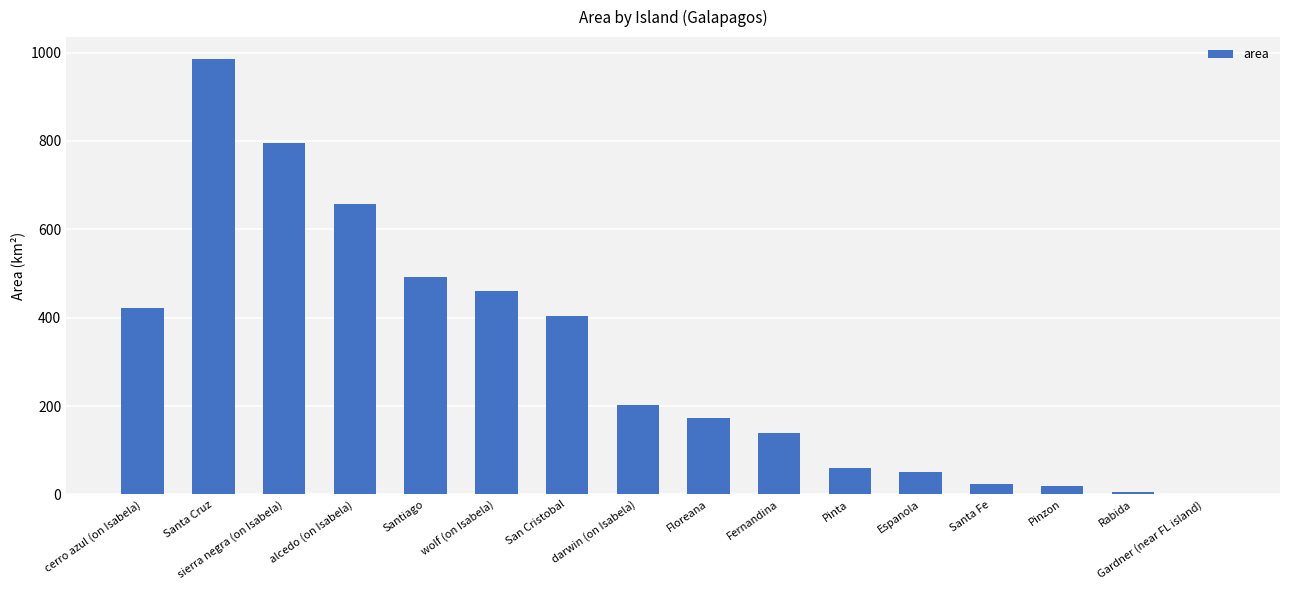

Does the chart contain stacked bars?

No